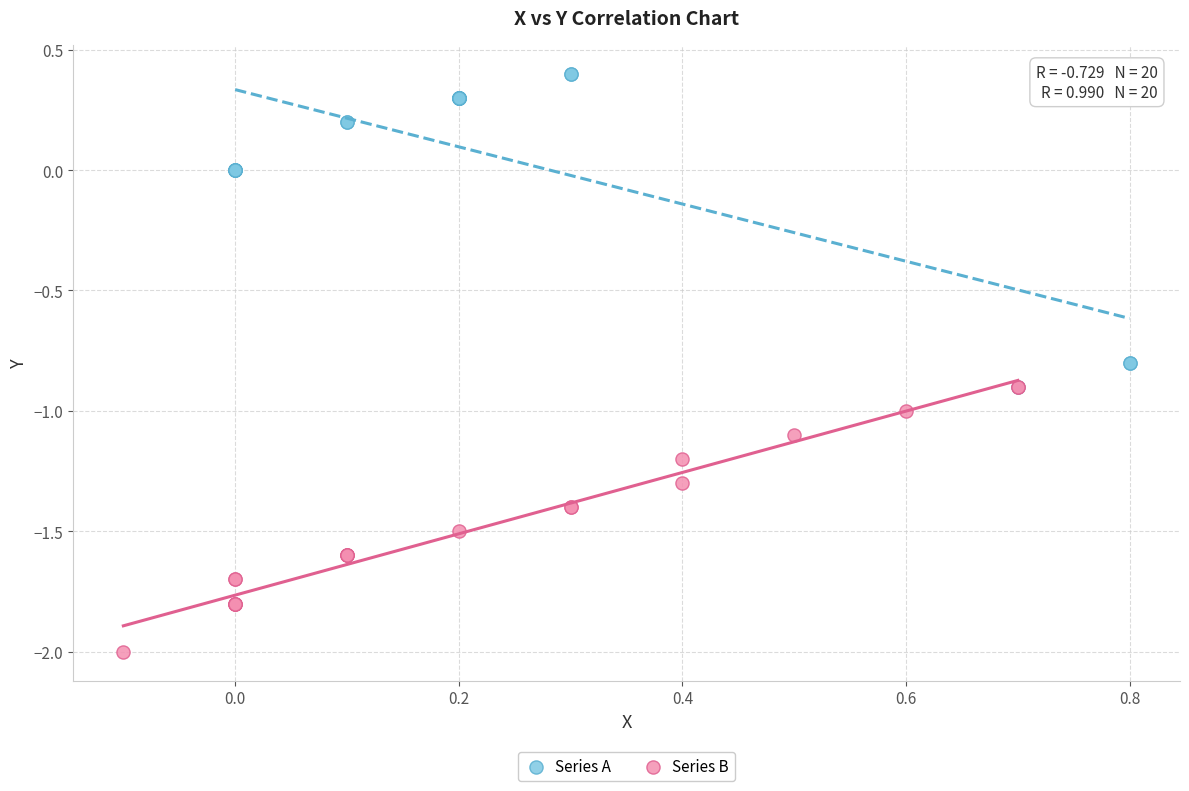

What are all the series names shown in the legend?

Series A, Series B